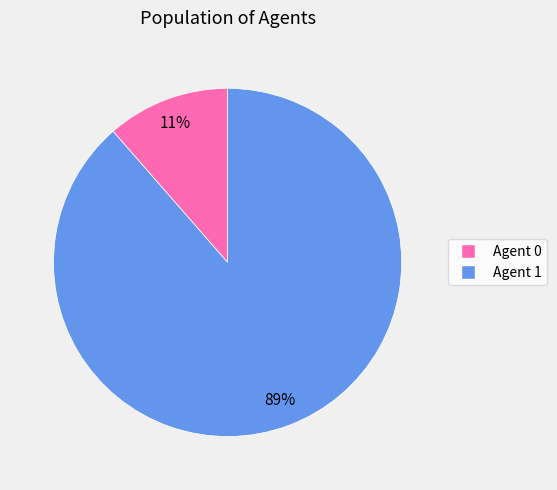

To the nearest percent, what is the average slice percentage?

50%